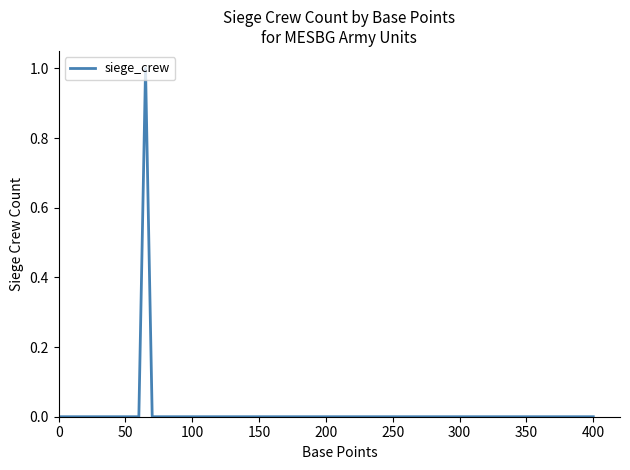

How many lines are shown in the chart?

1